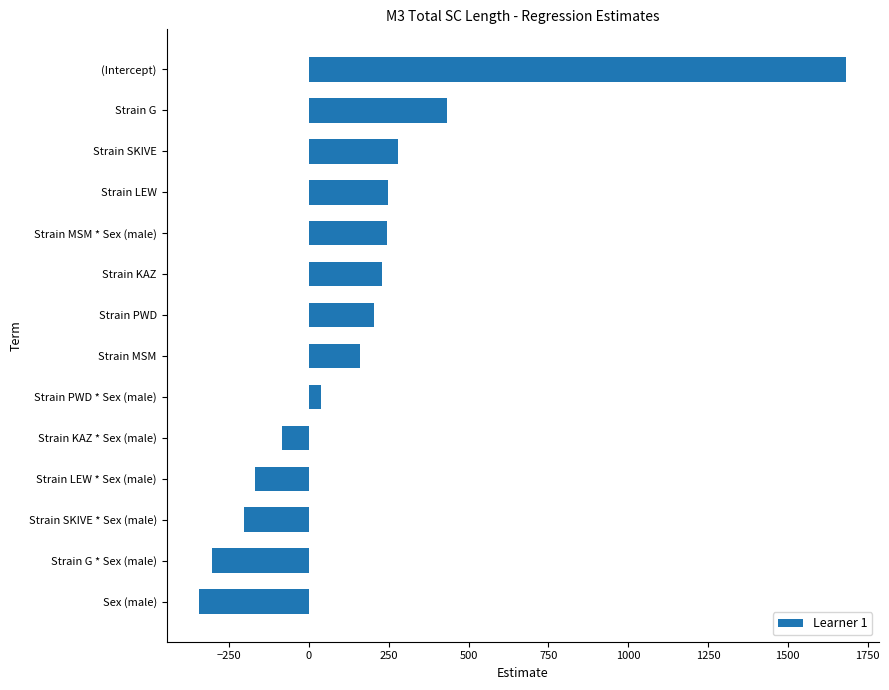

Does the chart contain any negative values?

Yes